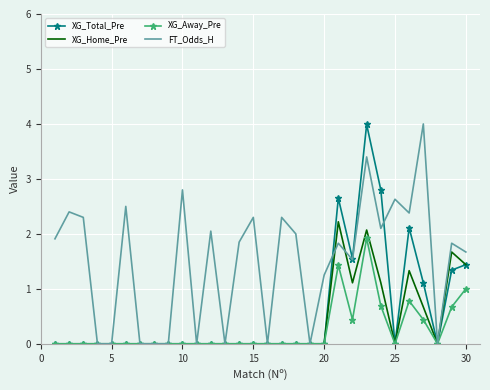

At how many categories does at least one series exceed 3?

2